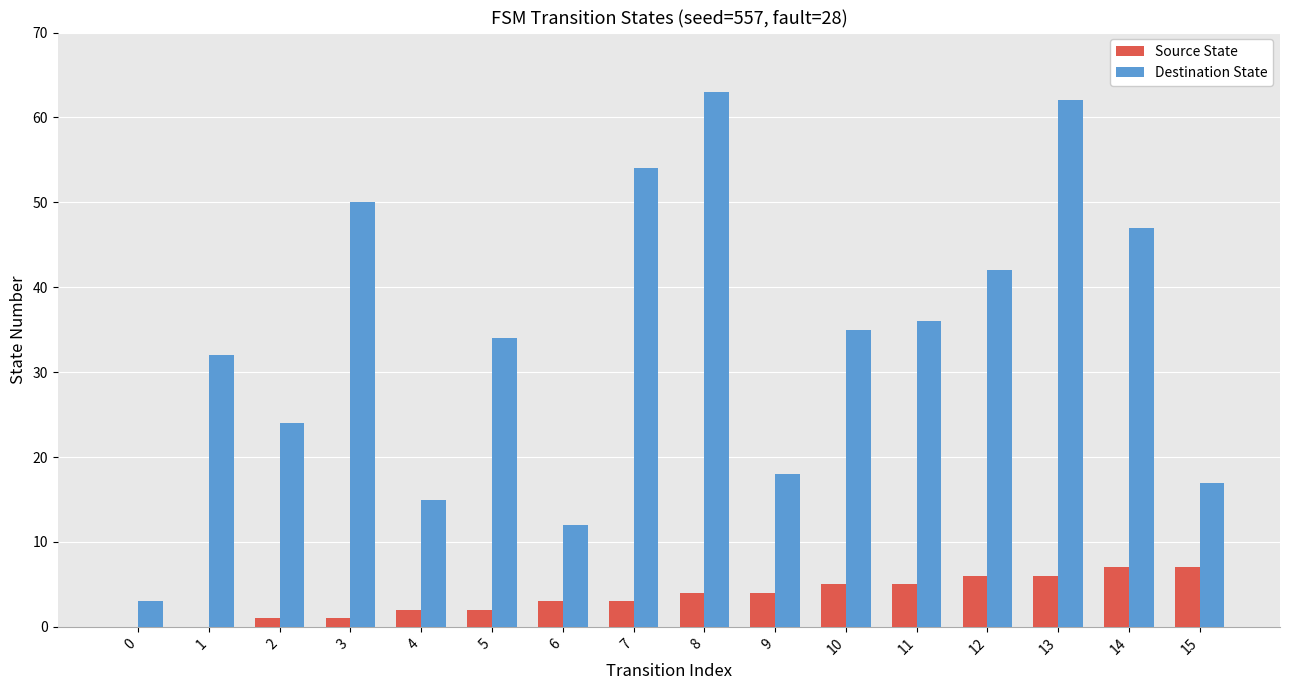

Between 0 and 7, which series saw the biggest shift?

Destination State